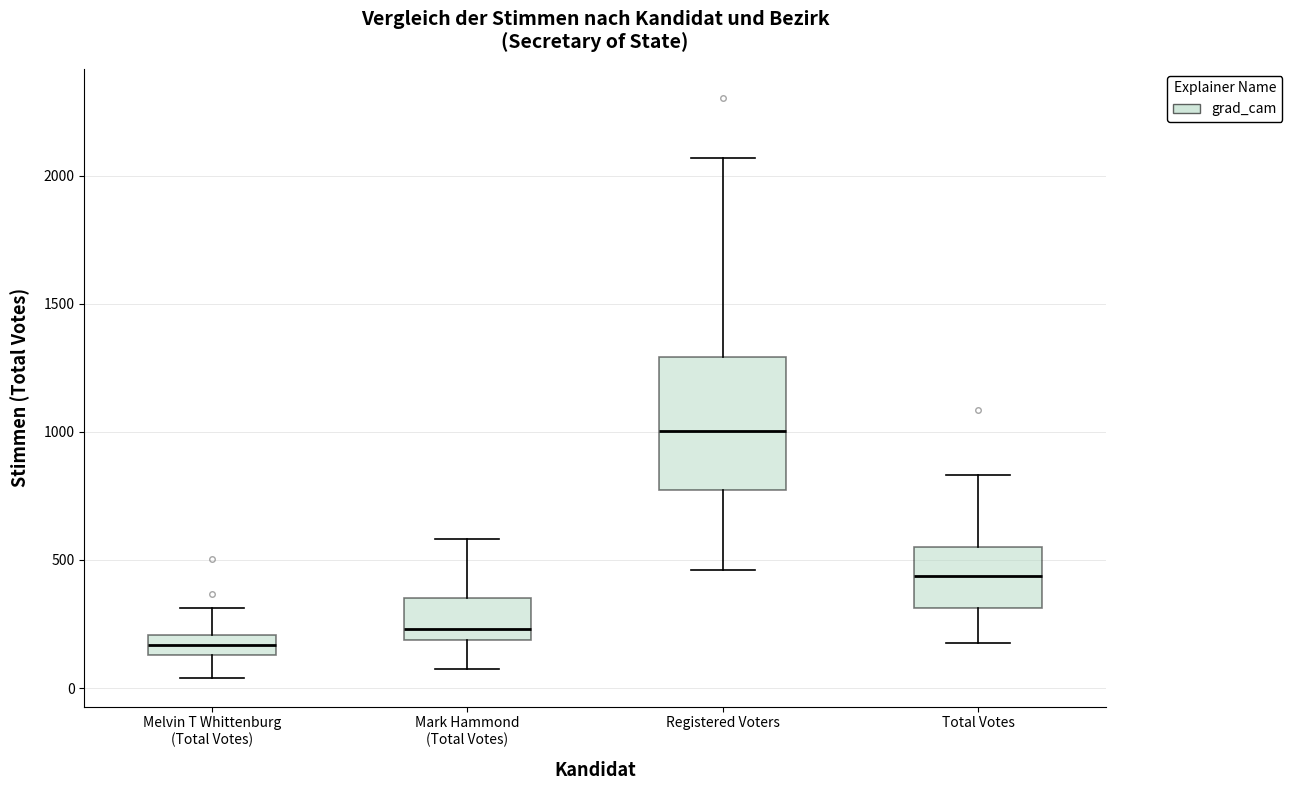

Where does the median line of the box for Mark Hammond (Total Votes) sit on the y-axis? The values are not printed on the chart, so give them approximately, as read against the axis.

250